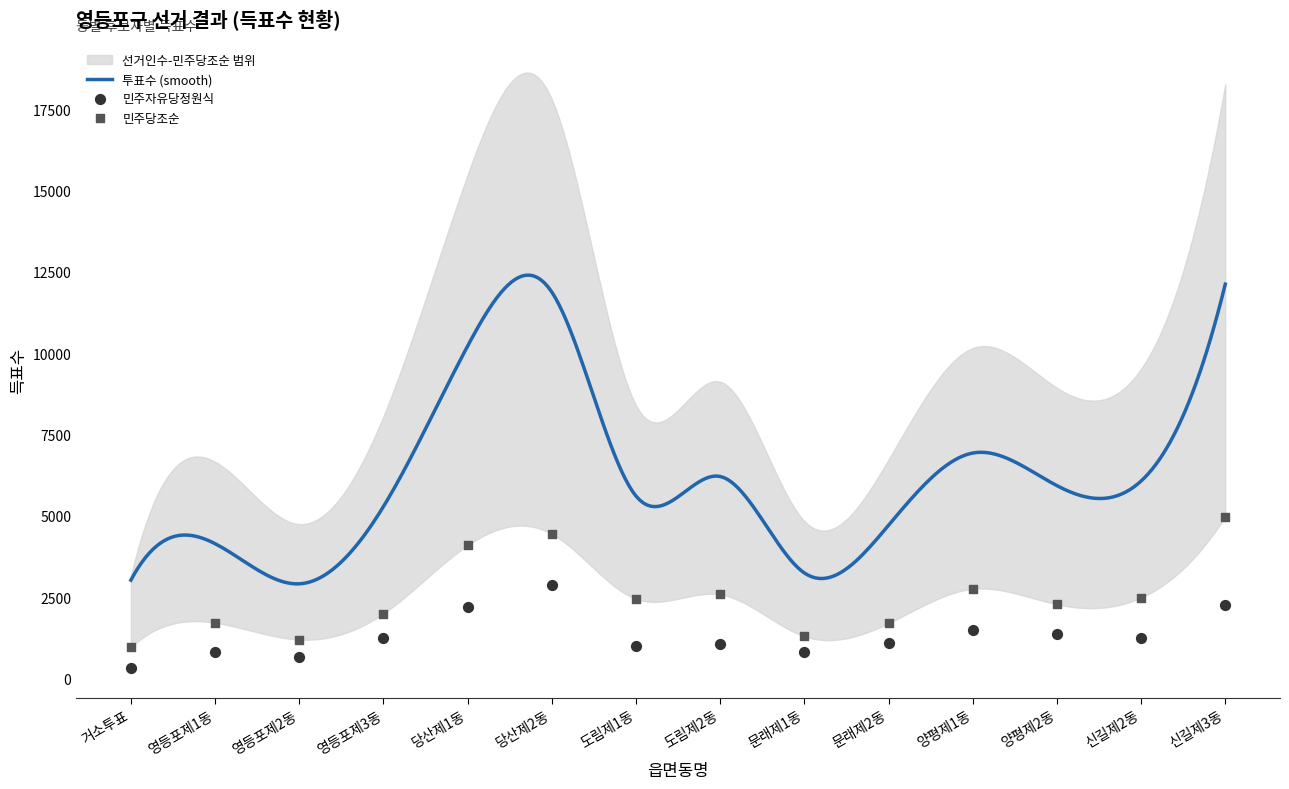

Which series has the largest Y range (max minus min)?

선거인수